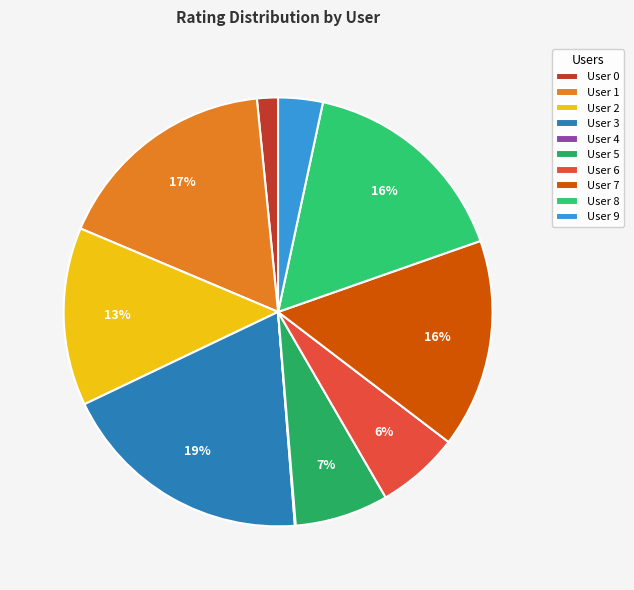

Rank the categories by value from lowest to highest.

User 4, User 0, User 9, User 6, User 5, User 2, User 7, User 8, User 1, User 3